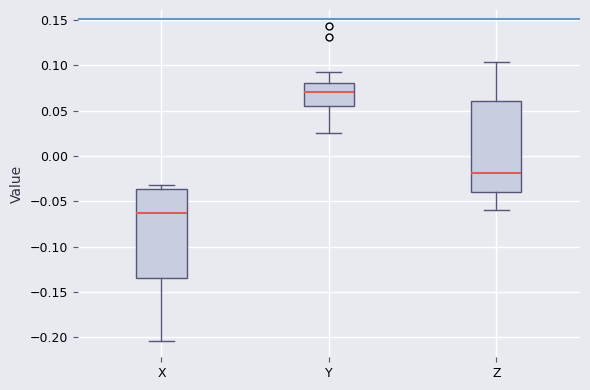

Which box has the lowest median line?

X